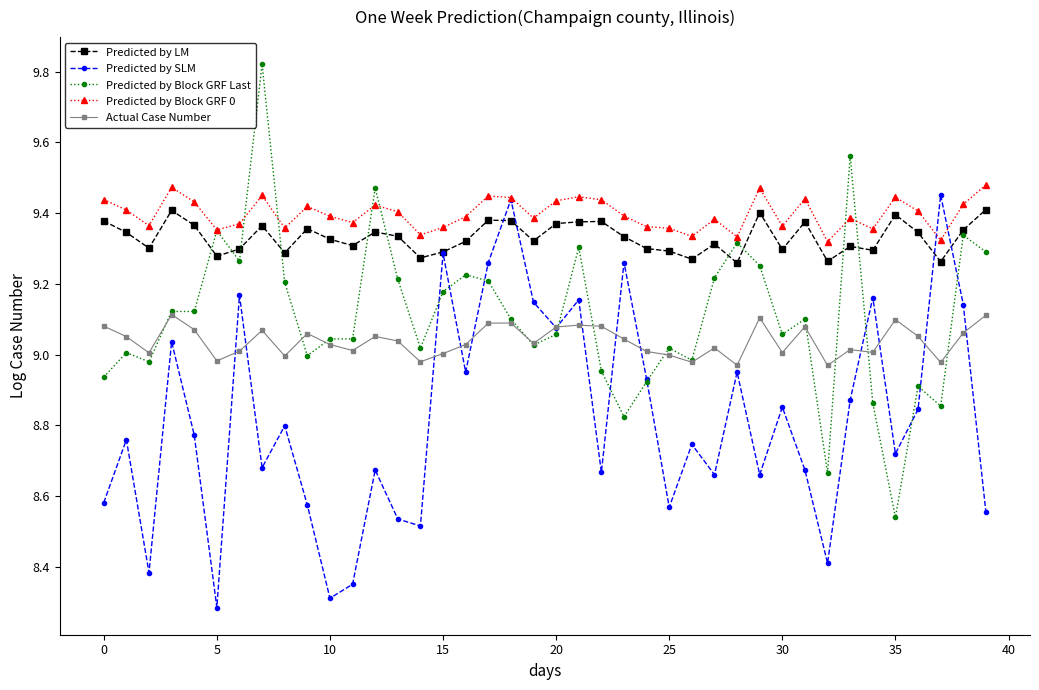

Which series has the largest range (max minus min)?

Predicted by Block GRF Last